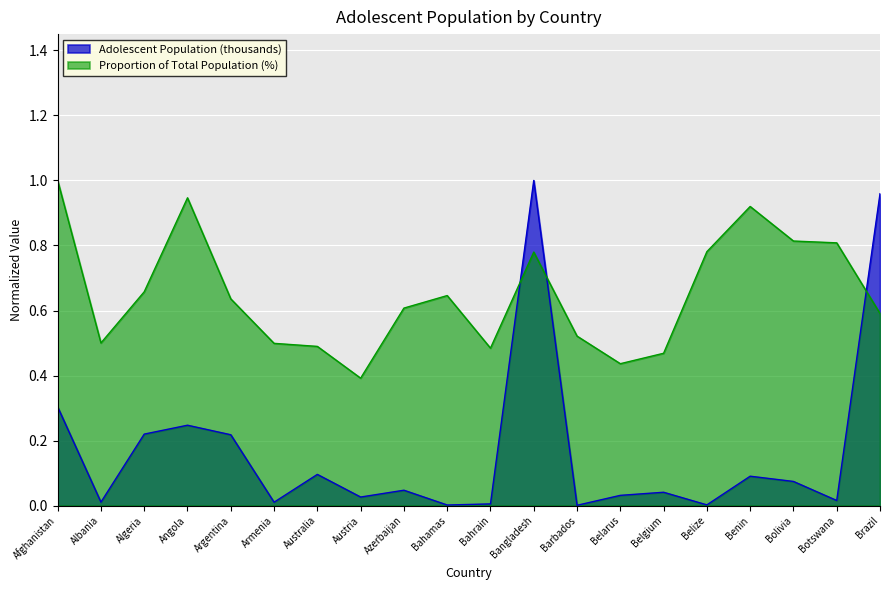

At which label does Adolescent Population (thousands) reach its peak?

Bangladesh